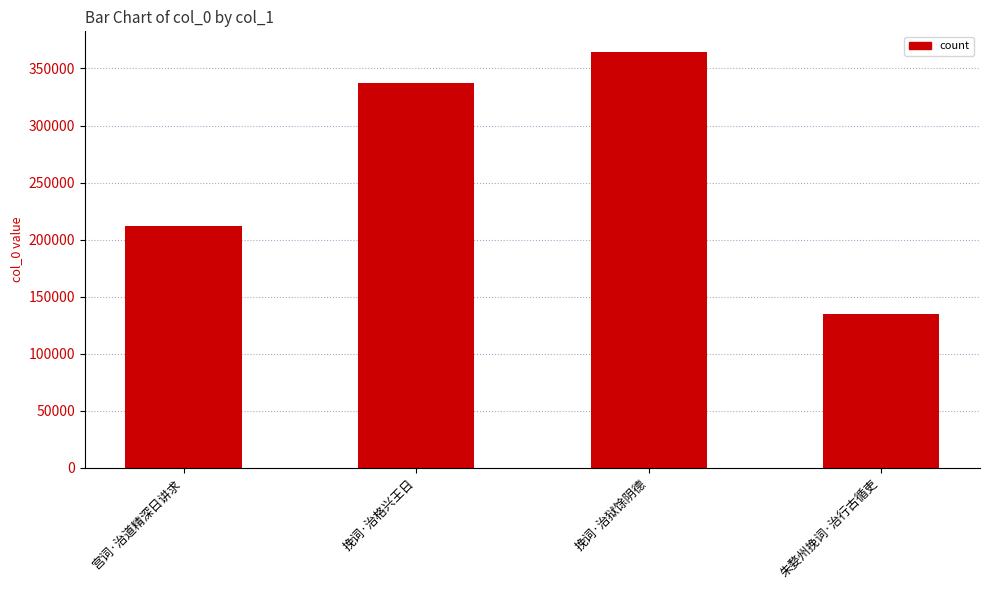

How many values are below 337309?

2